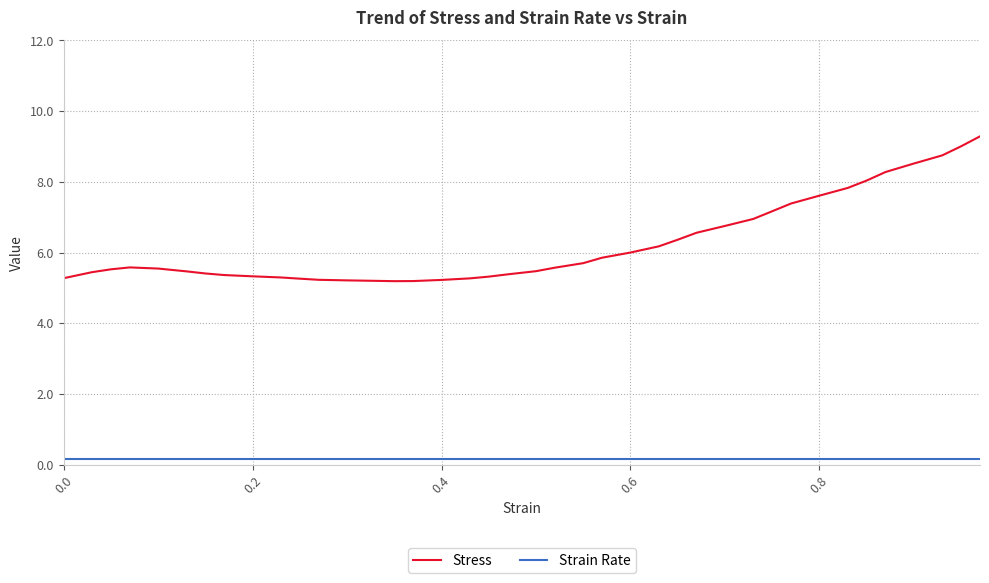

Is this an area chart (filled region under the line)?

No